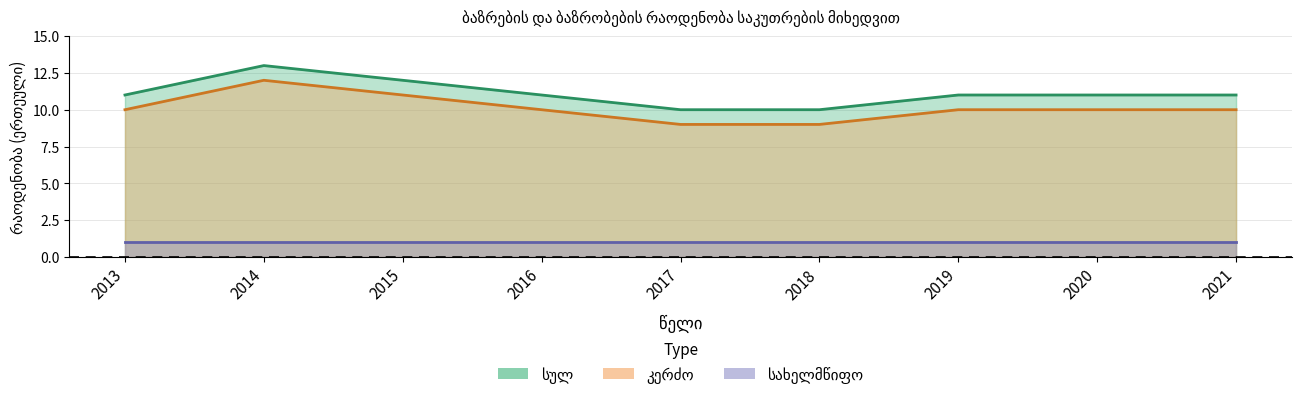

What is the difference between the highest and lowest values at 2015?

1